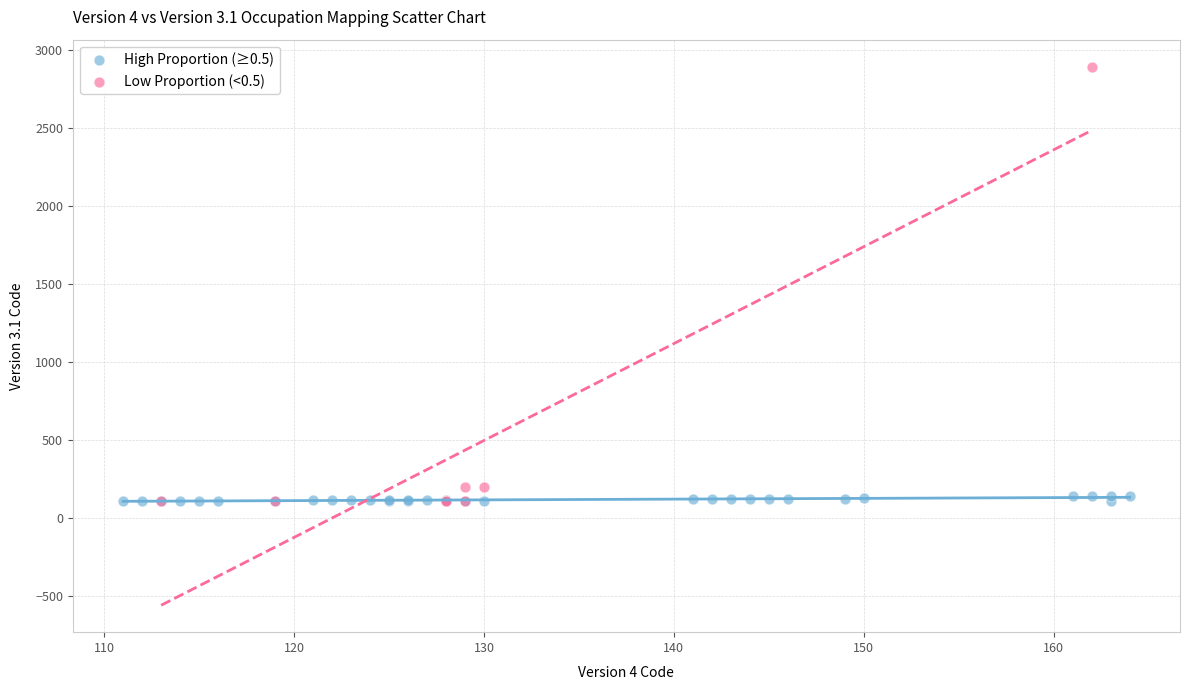

What are all the series names shown in the legend?

High Proportion (≥0.5), Low Proportion (<0.5)